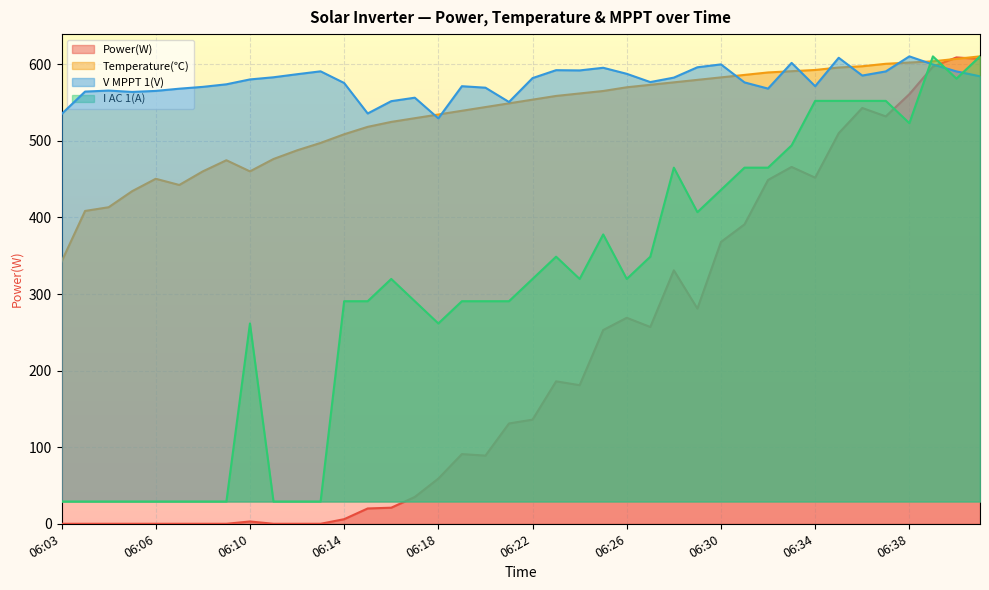

What is the value of the Power(W) point at the 23rd from the left?

181.0